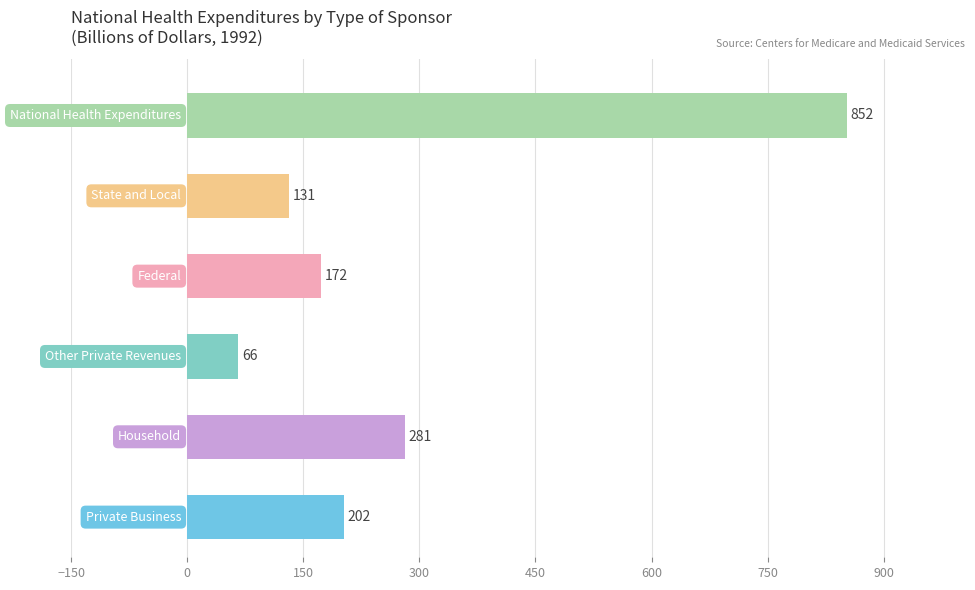

What is the maximum value shown in the chart?

852.2